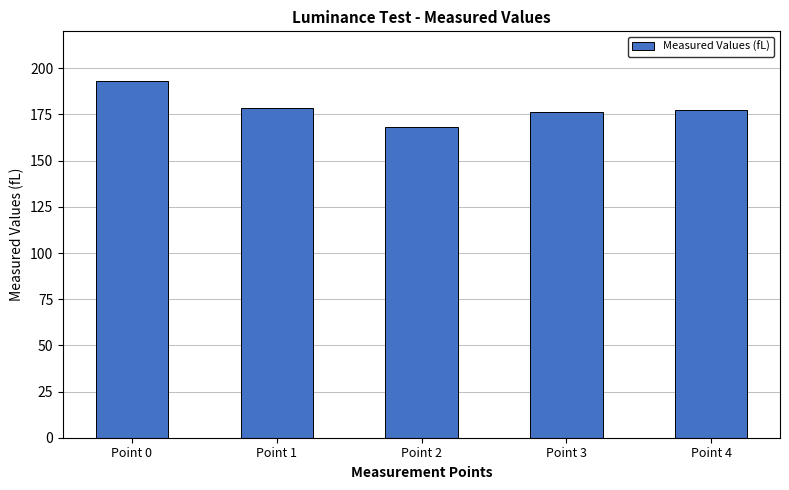

How many data points does each series have?

5